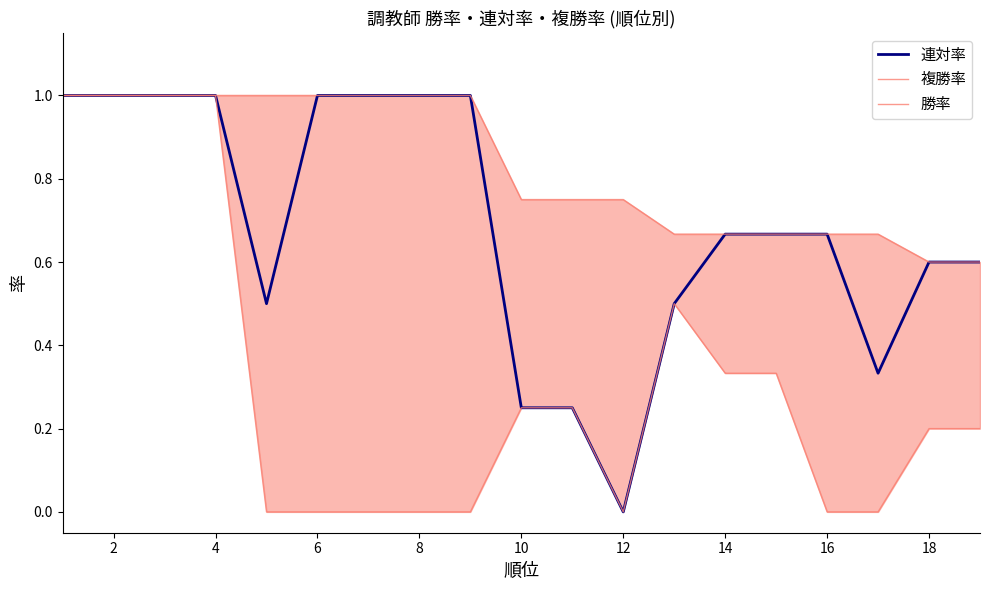

What is the average value of the 複勝率 series?

0.8